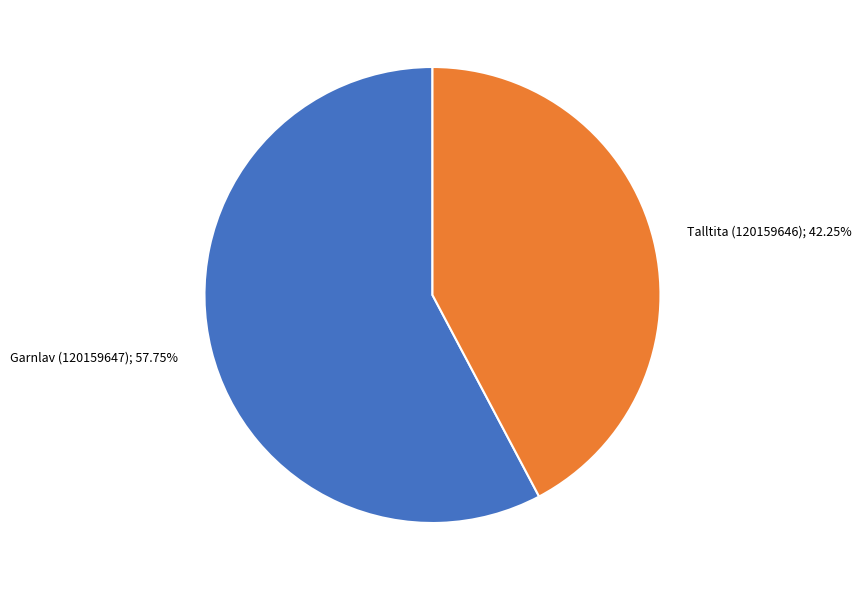

Does any single category account for the majority?

Yes